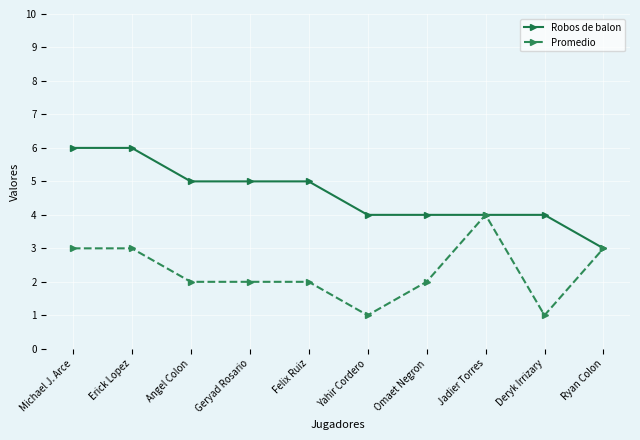

Does the chart display data point markers on the line(s)?

Yes